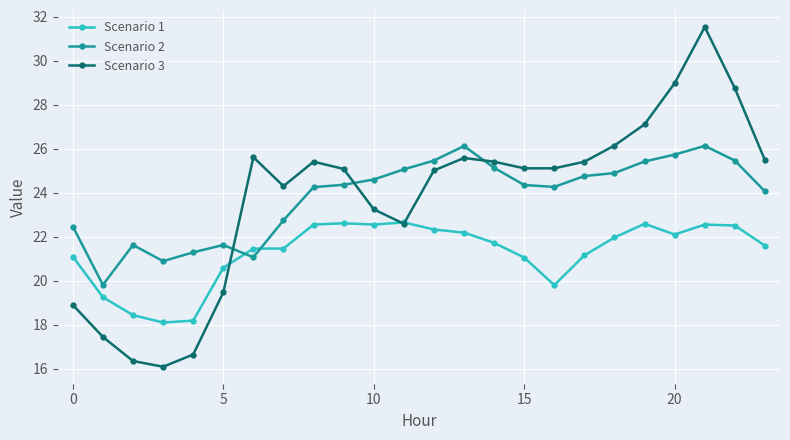

Which series has the widest spread of values?

Scenario 3